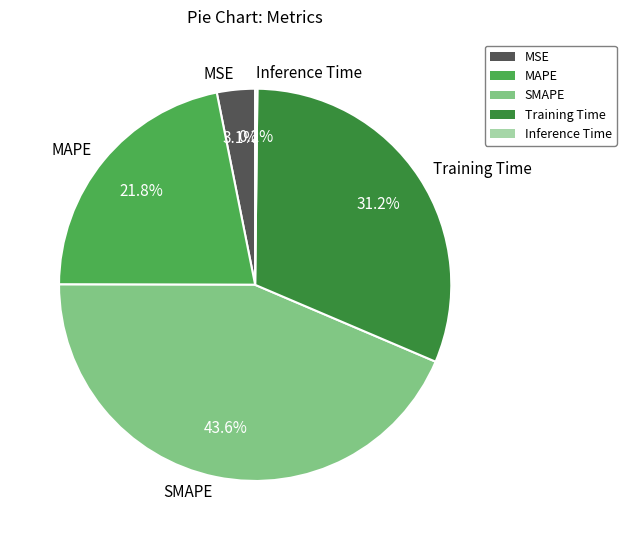

Which category has the biggest portion of the pie?

SMAPE